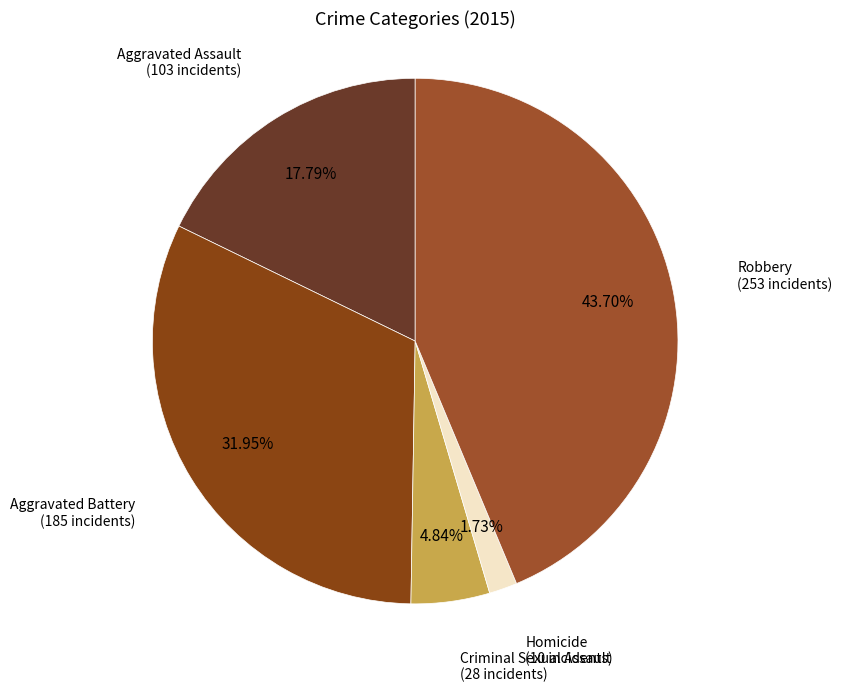

How many slices are in this pie chart?

5